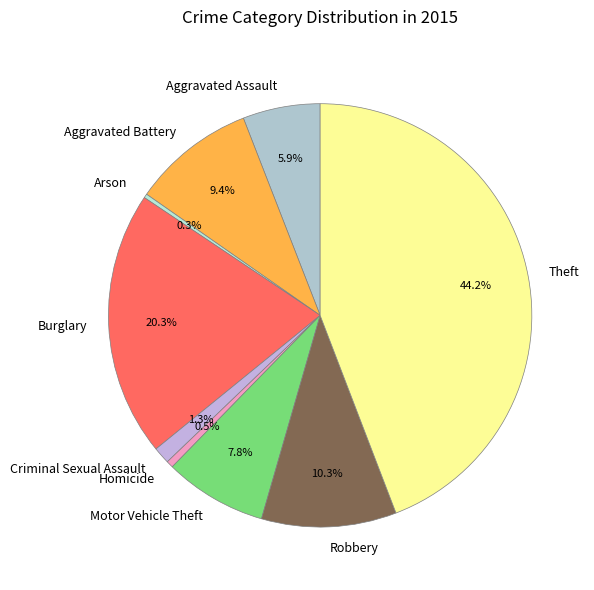

Which has a higher value, Robbery or Motor Vehicle Theft?

Robbery